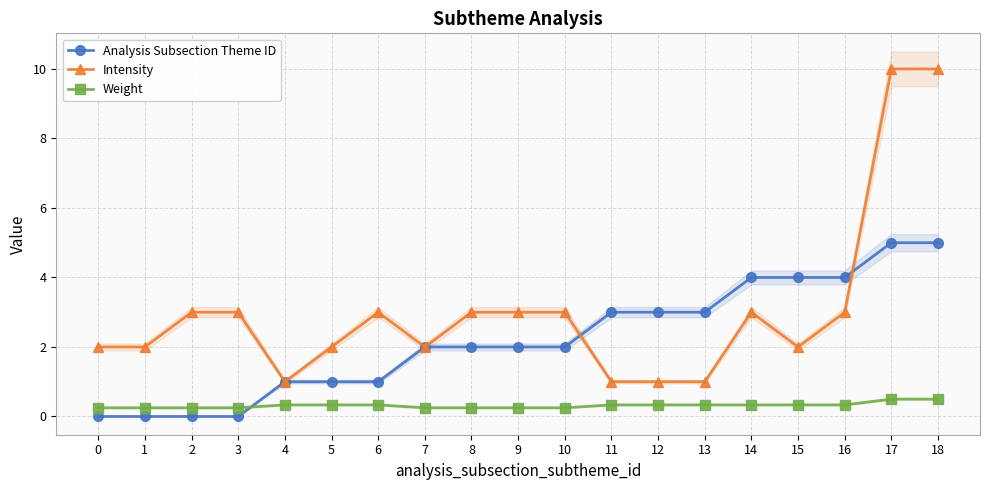

What is the difference between the Intensity values at 1 and 18?

8.0